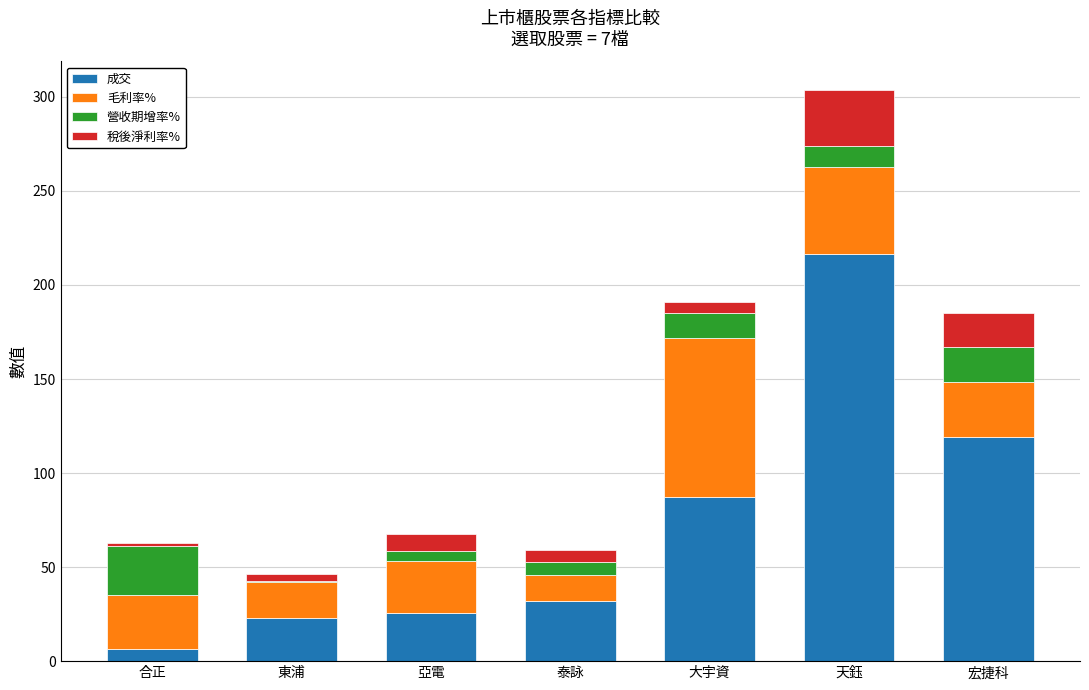

At which label is 成交 closest to 111?

宏捷科